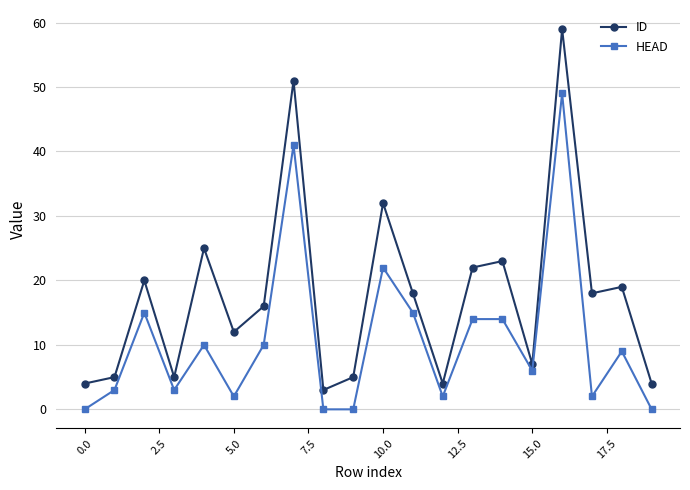

What is the average value of the HEAD series?

11